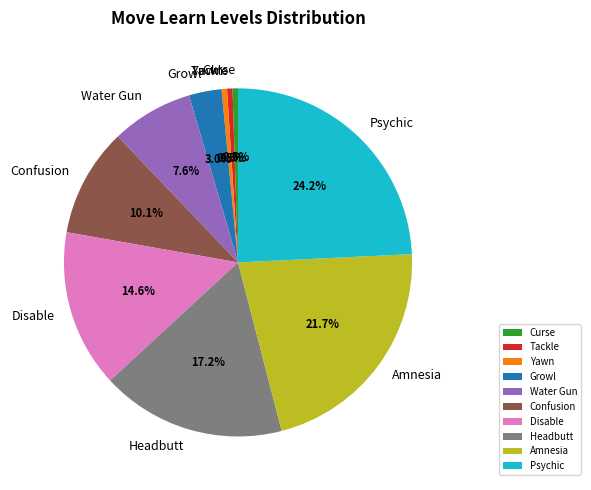

Count the number of slices in the pie.

10